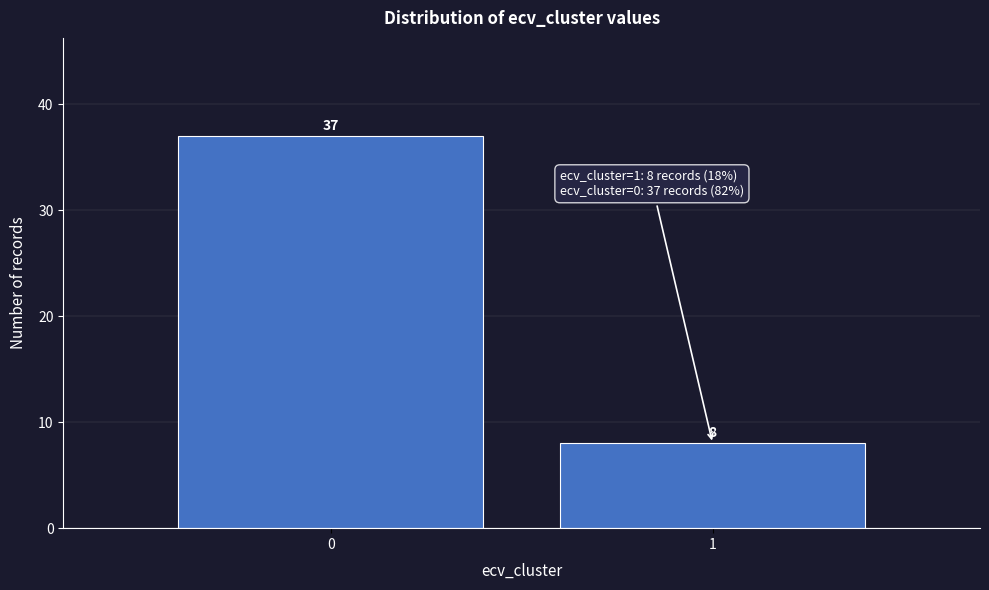

Reading right to left, transcribe all the data shown in this chart.

1=8	0=37